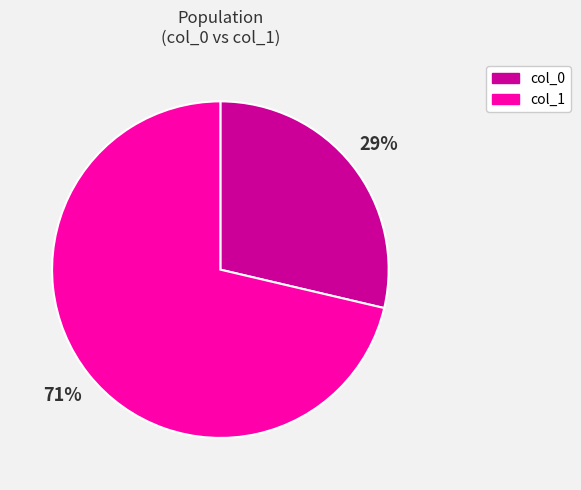

To the nearest percent, what is the average slice percentage?

50%